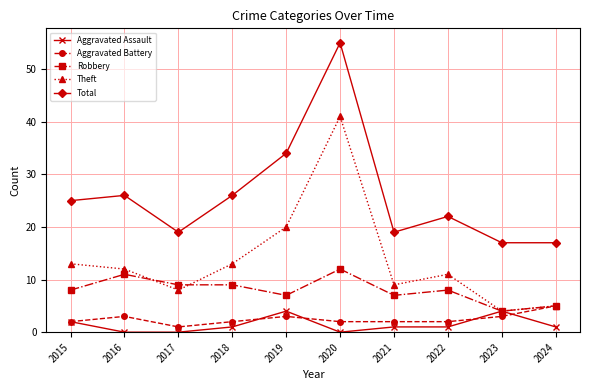

What is the sum of the Total values at 2023 and 2017?

36